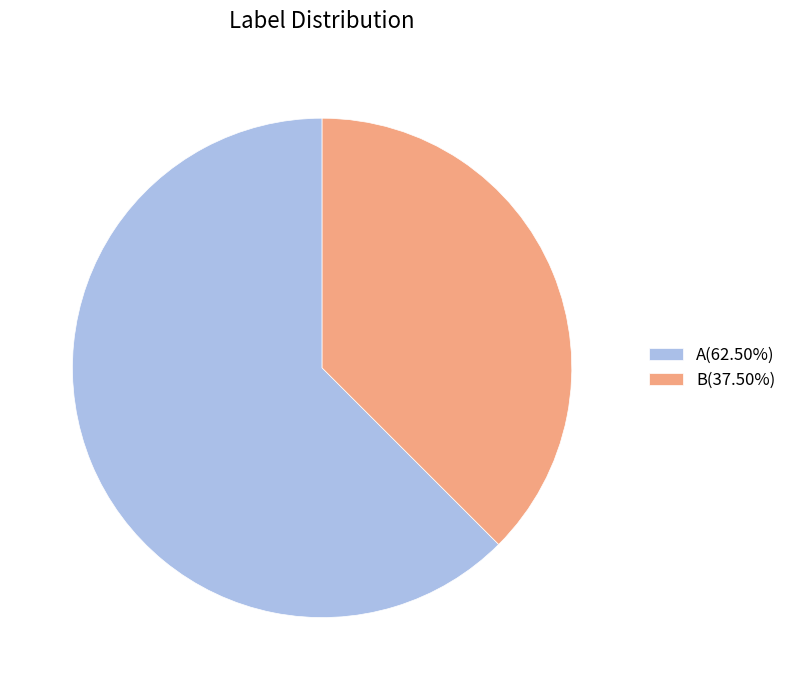

Between A and B, which is larger?

A